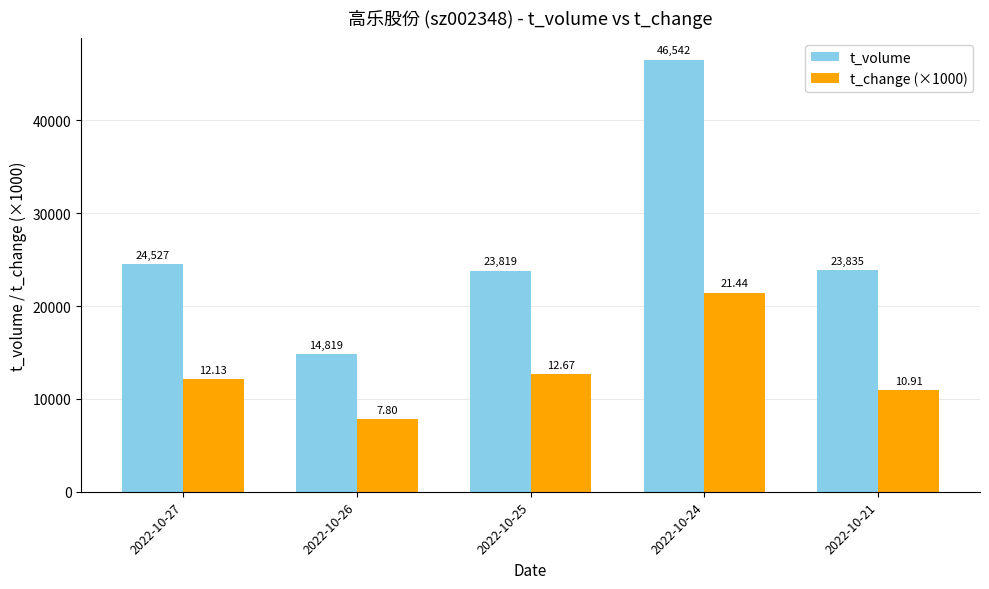

What is the maximum value for t_volume?

46542